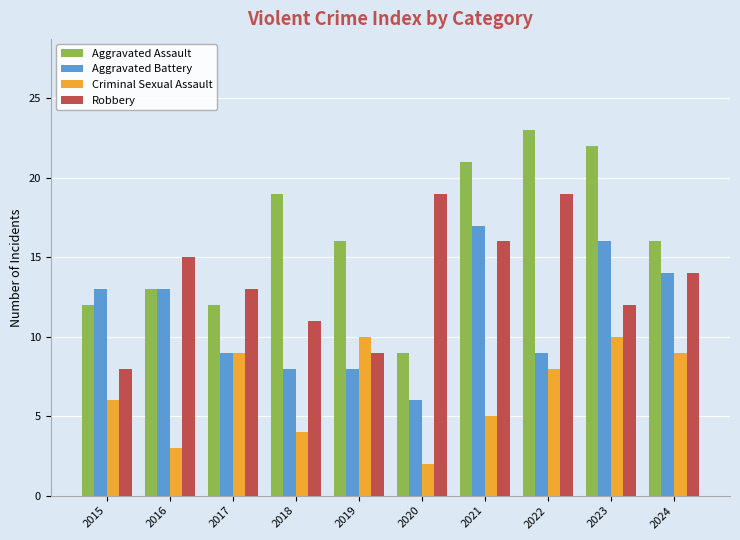

What is the difference between the maximum and second lowest values in the Criminal Sexual Assault series?

7